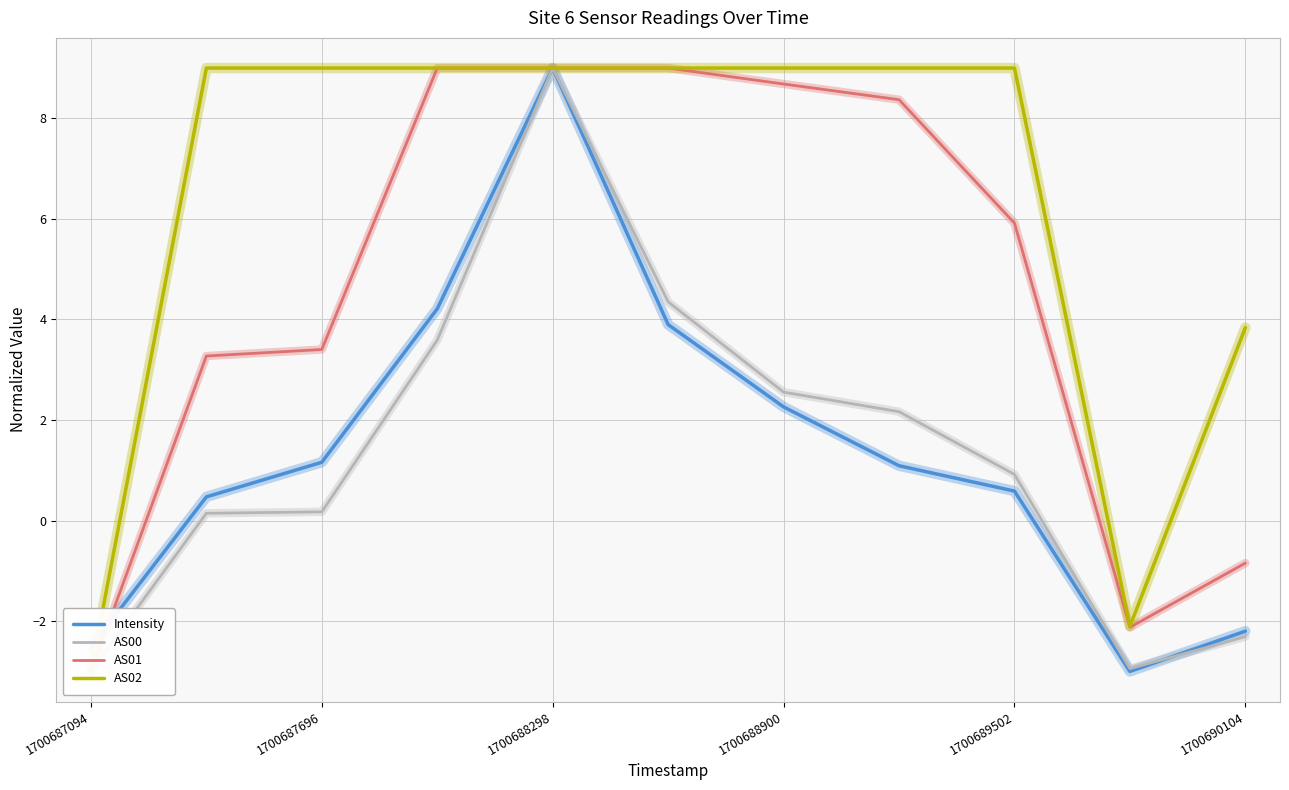

Reading right to left, extract all data points from this chart.

Intensity: -2.2	-3.0	0.6	1.1	2.3	3.9	9.0	4.2	1.2	0.5	-2.5
AS00: -2.3	-2.9	0.9	2.2	2.6	4.4	9.0	3.6	0.2	0.1	-3.0
AS01: -0.8	-2.1	5.9	8.4	8.7	9.0	9.0	9.0	3.4	3.3	-3.0
AS02: 3.8	-2.1	9.0	9.0	9.0	9.0	9.0	9.0	9.0	9.0	-3.0